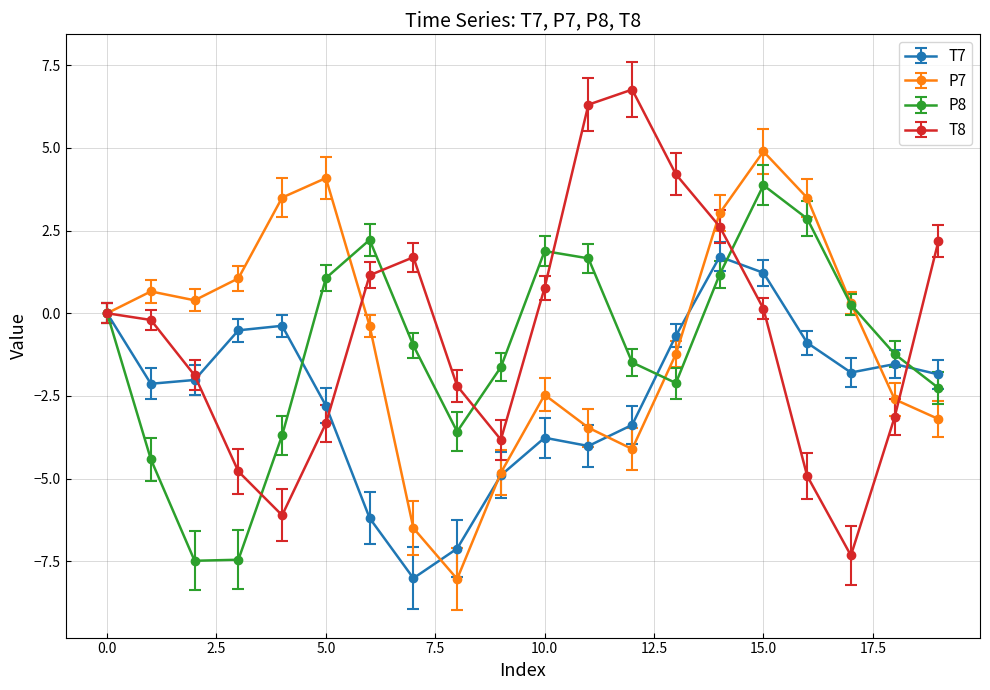

What is the sum of all P8 values?

-21.3